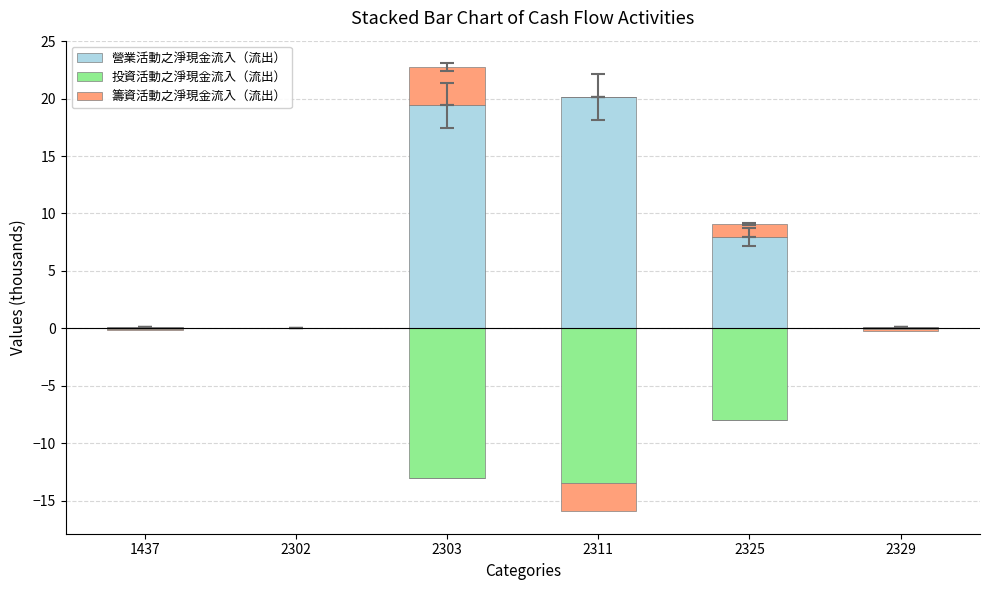

What is the sum of the 籌資活動之淨現金流入（流出） values at 2303 and 1437?

3.3